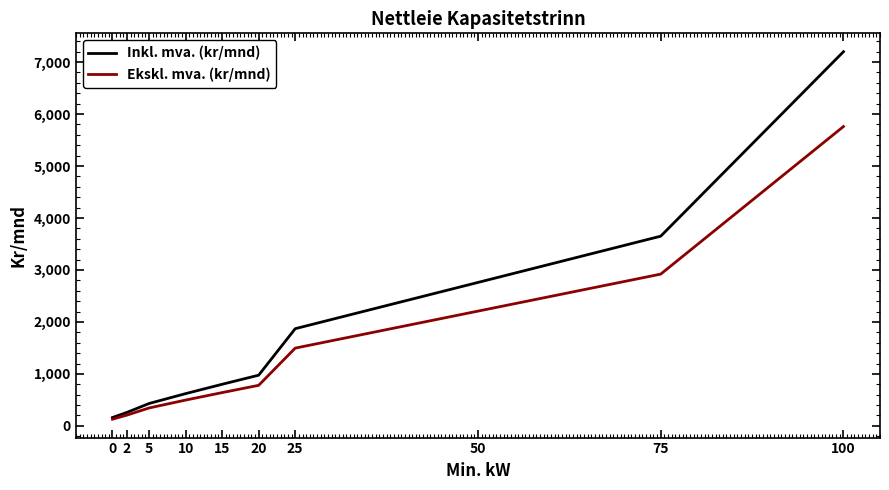

What is the minimum value for Inkl. mva. (kr/mnd)?

160